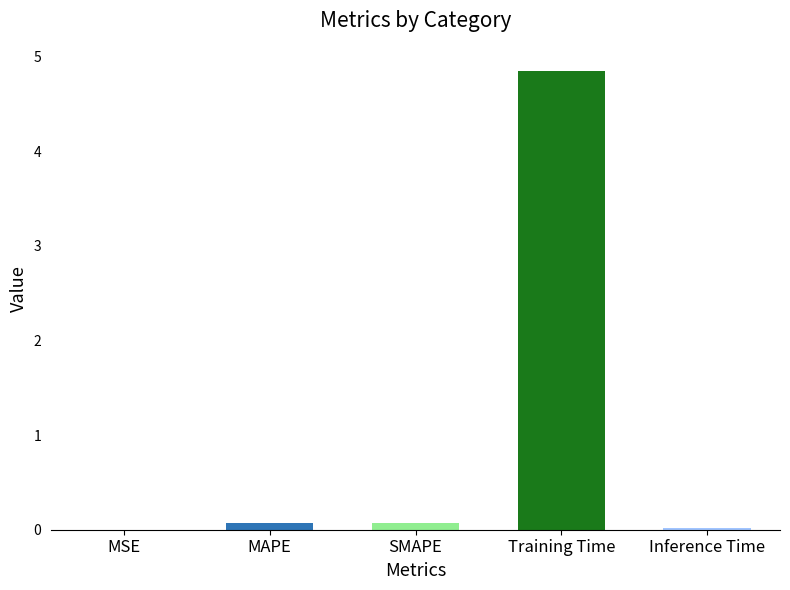

The chart shows a value of 0.1 at SMAPE. True or false?

True